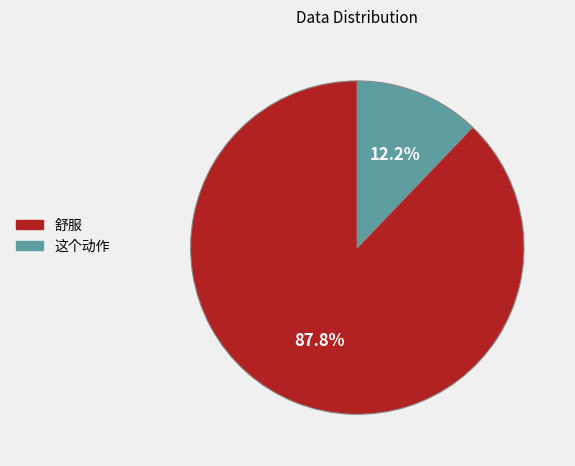

Is it true that 舒服 is 88% of the pie?

True